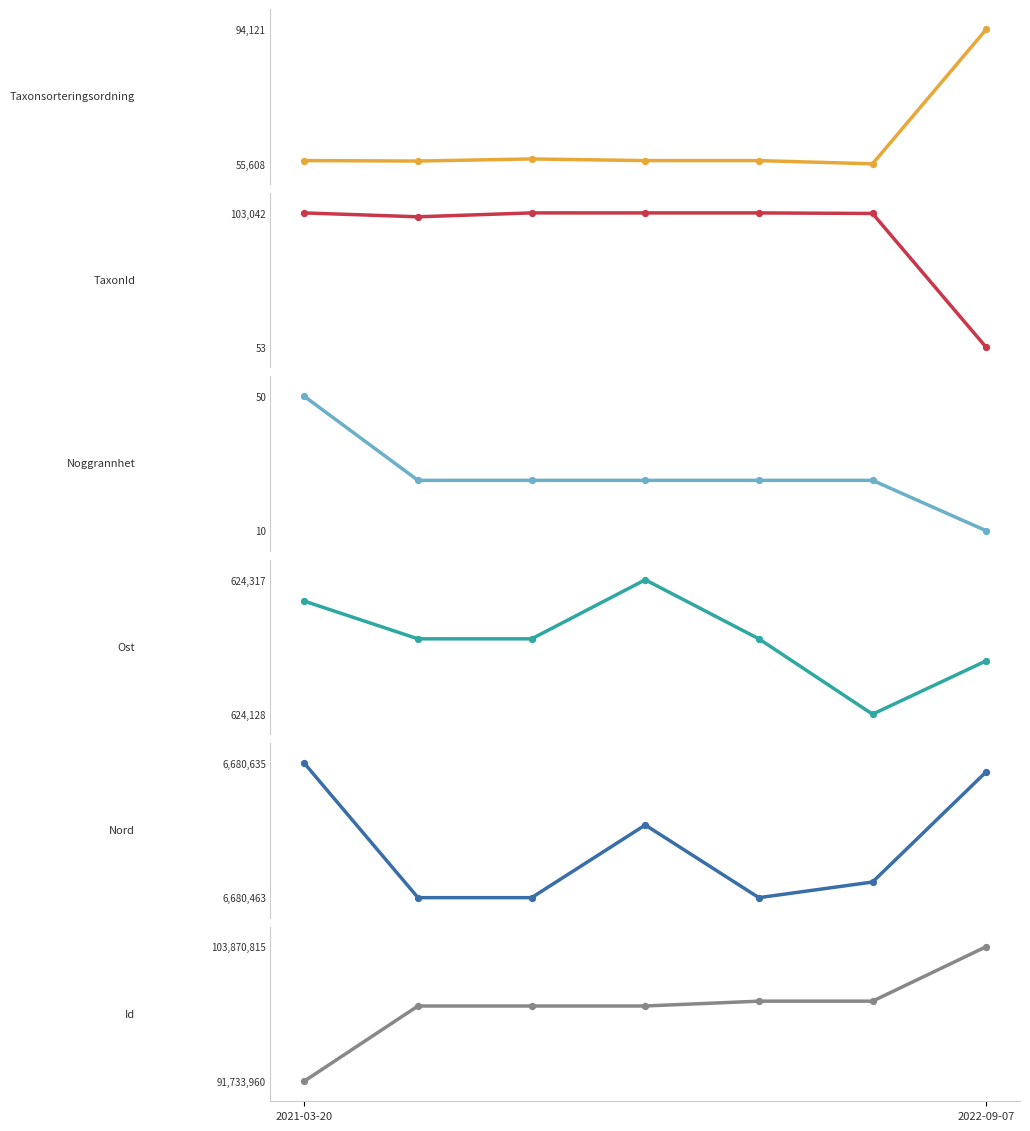

Which series has the largest total across all categories?

Id